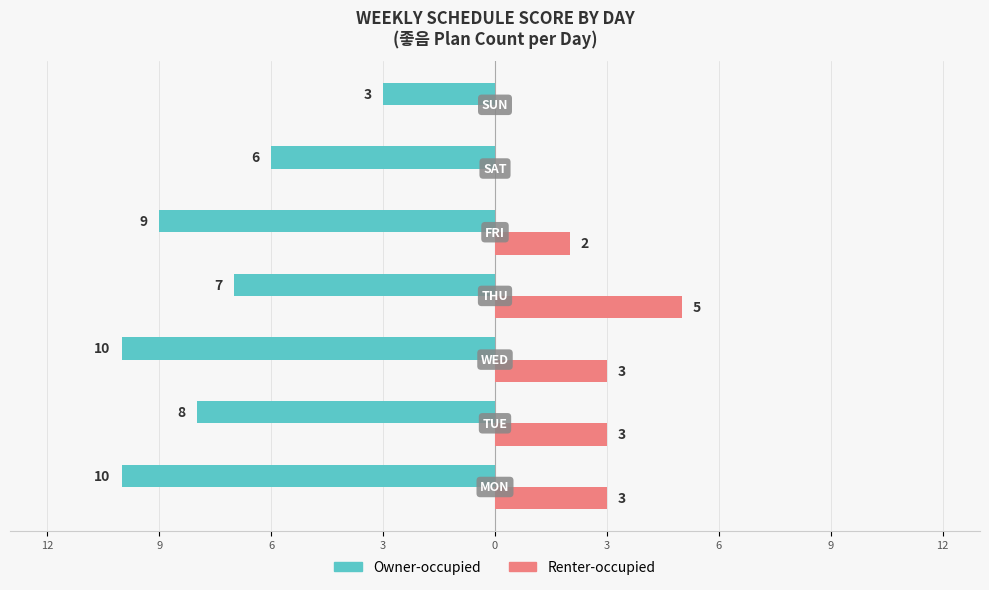

What are all the series names shown in the legend?

Owner-occupied, Renter-occupied